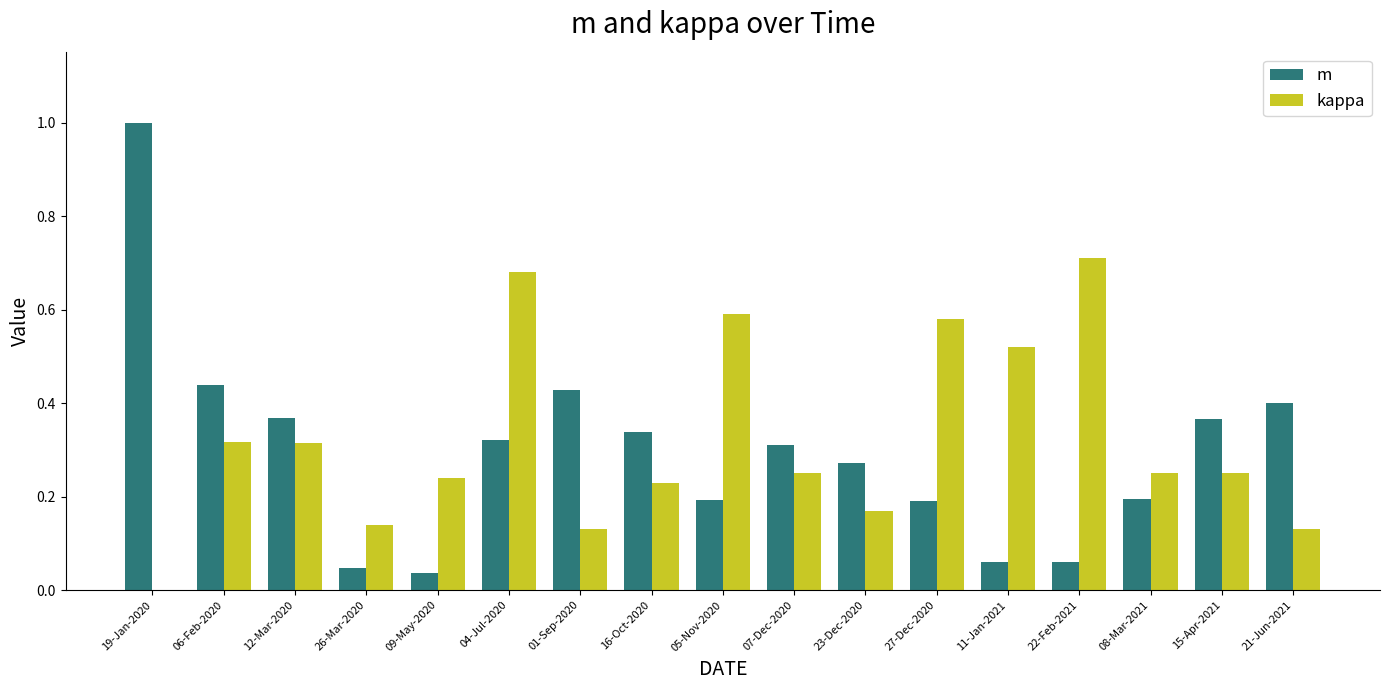

Which series has the largest total across all categories?

kappa